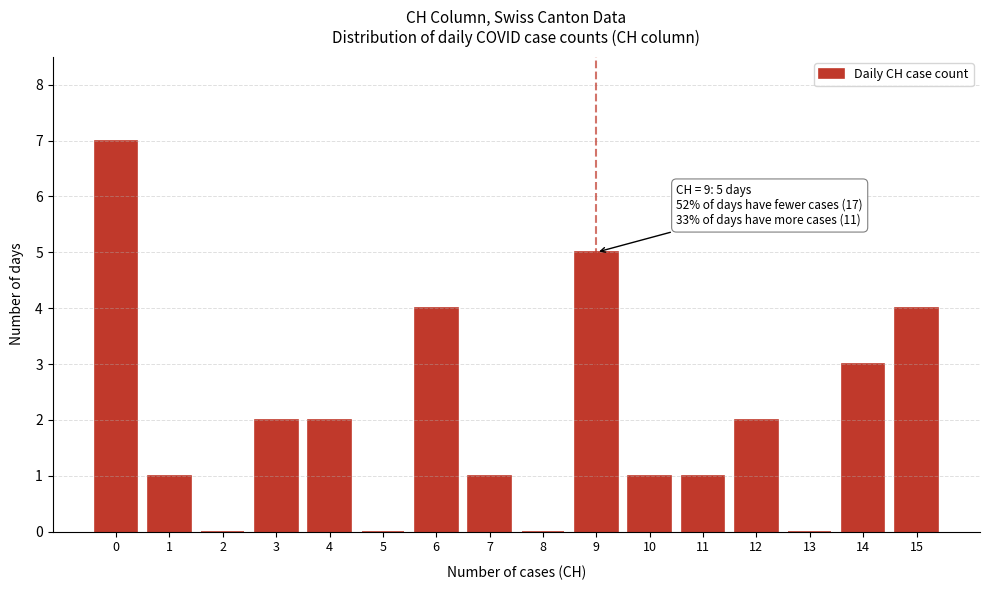

Which range on the x-axis has the tallest bar?

-0.5 to 0.5